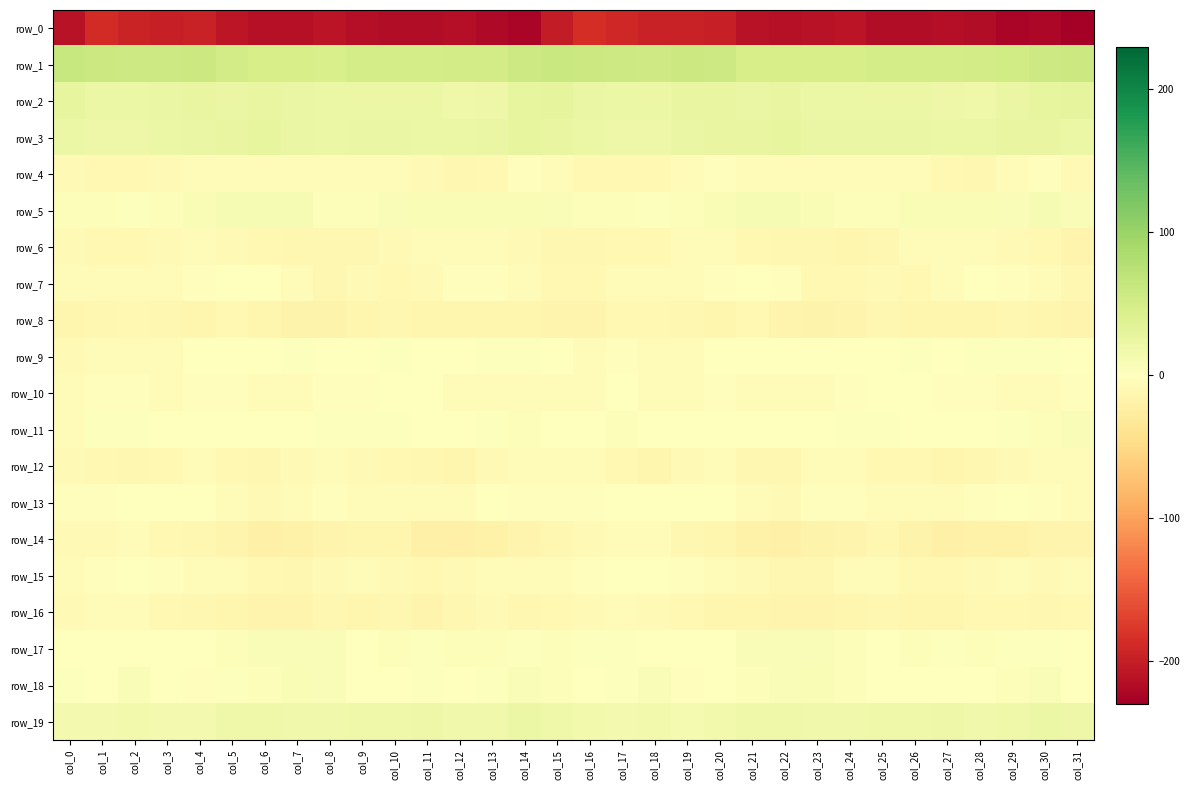

How many data points in row_6 are above -8?

11